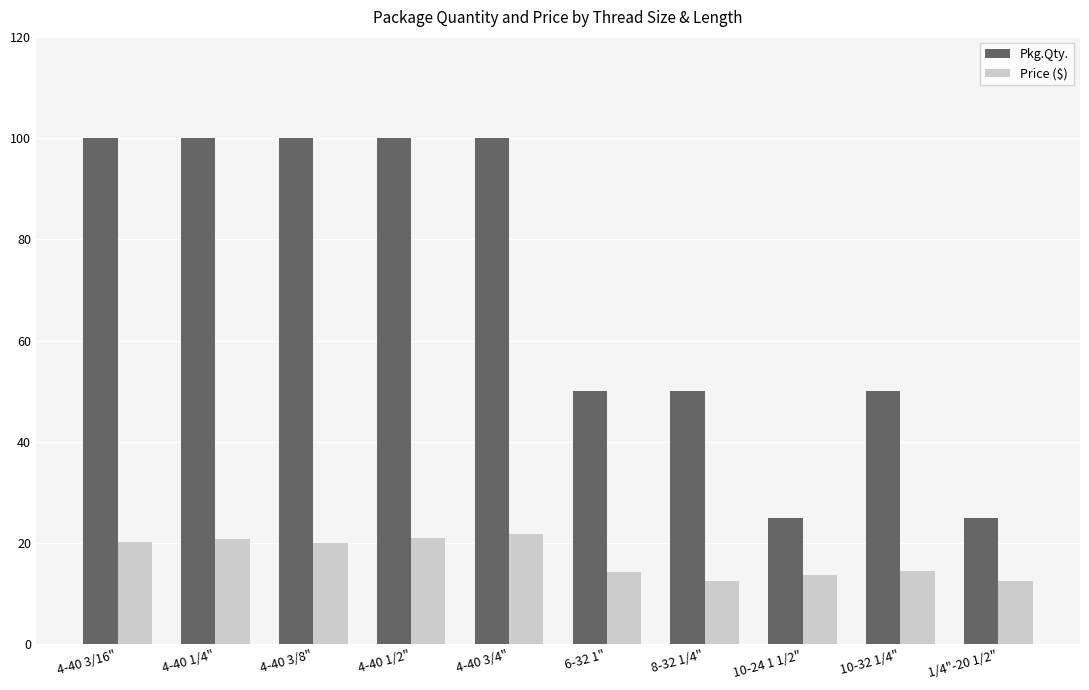

What is the minimum value shown in the chart?

12.4